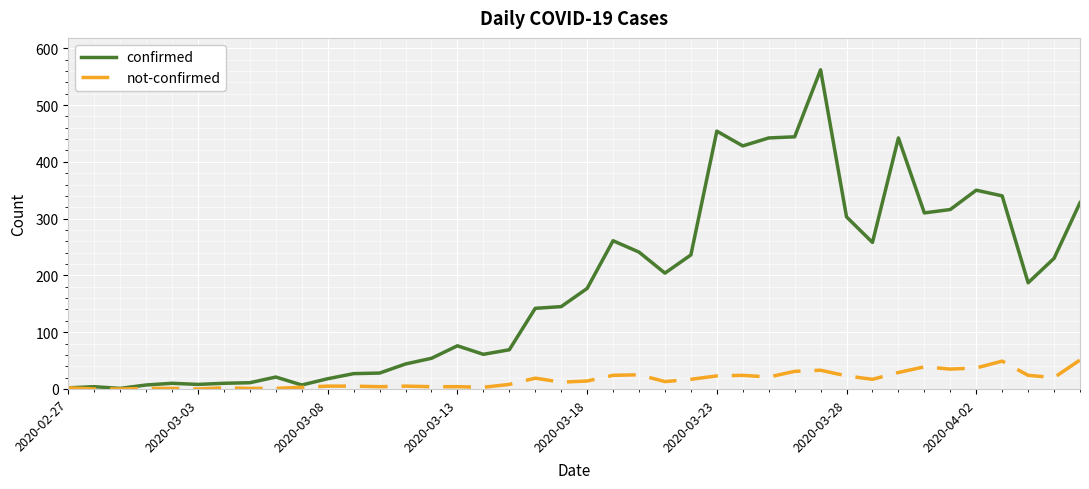

How many lines are shown in the chart?

2